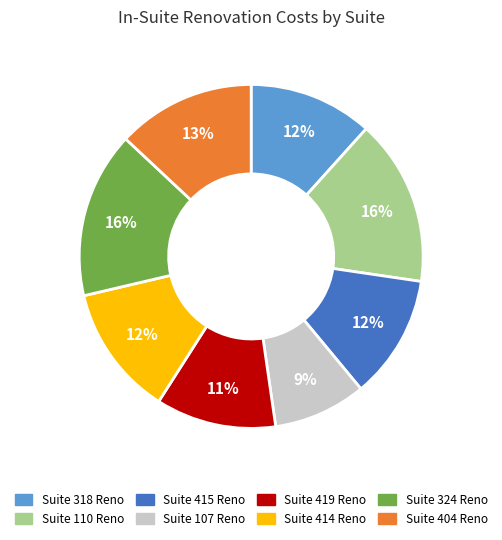

True or false: Suite 404 Reno accounts for 13% of the total.

True